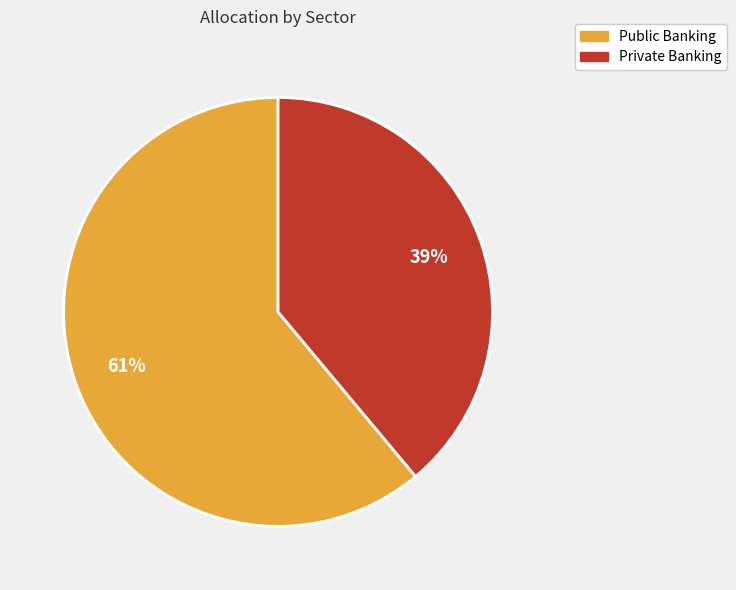

Between Public Banking and Private Banking, which is larger?

Public Banking